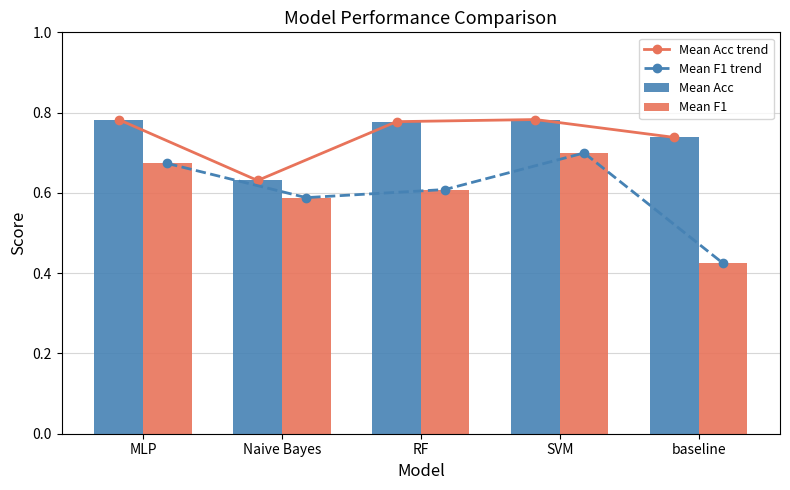

True or false: Mean Acc trend has a value of 0.3 at MLP.

False